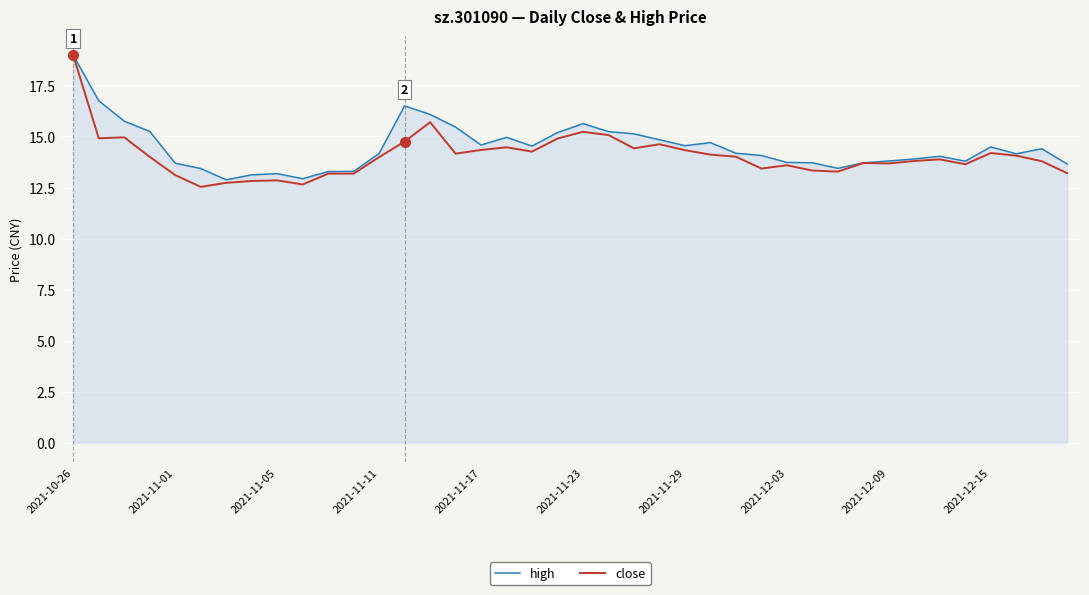

What are all the series names shown in the legend?

high, close